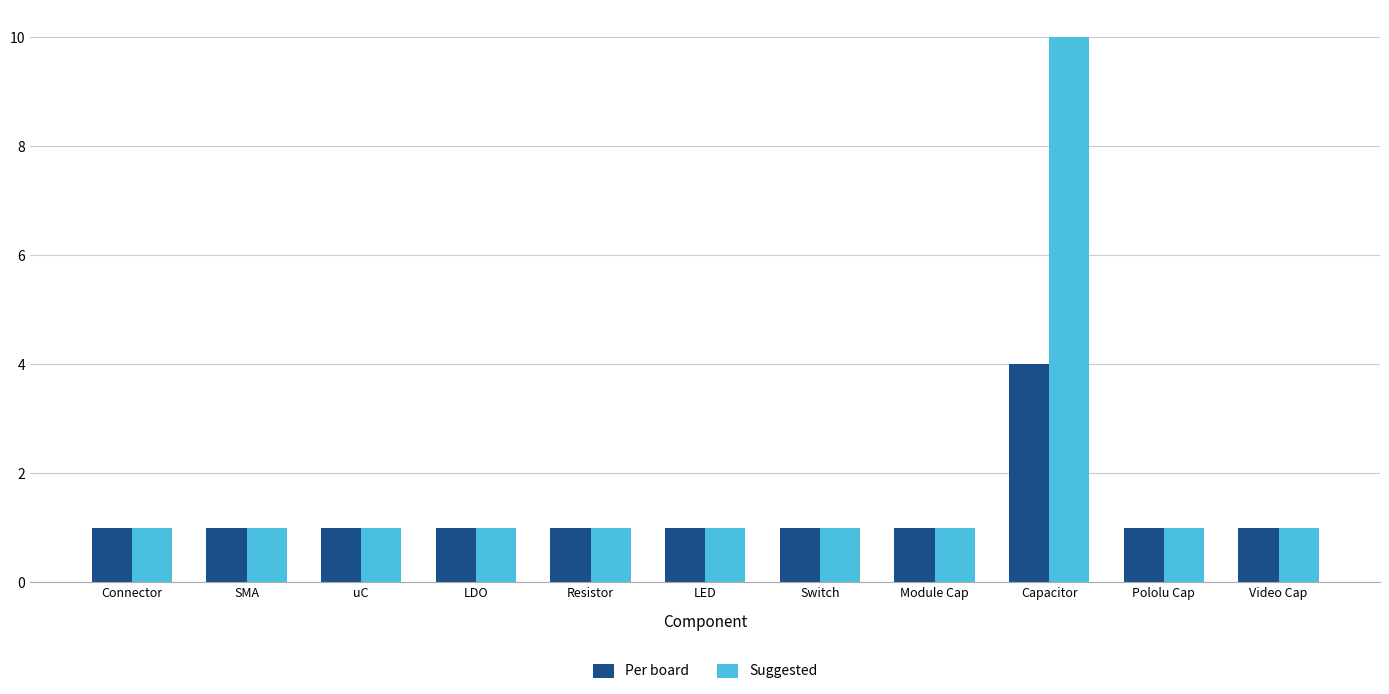

Is the value of Suggested at Capacitor greater than the value of Per board at Switch?

Yes